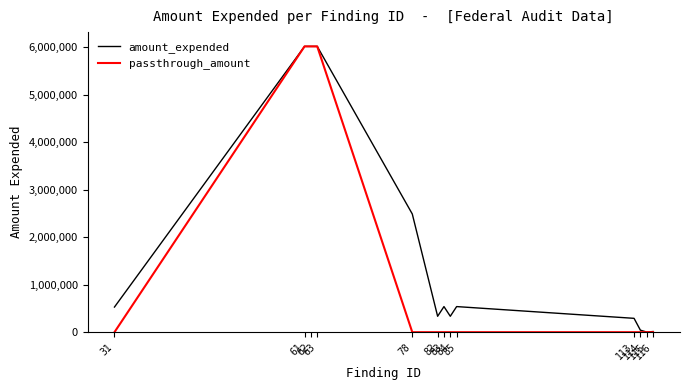

What is the sum of all passthrough_amount values?

18039018